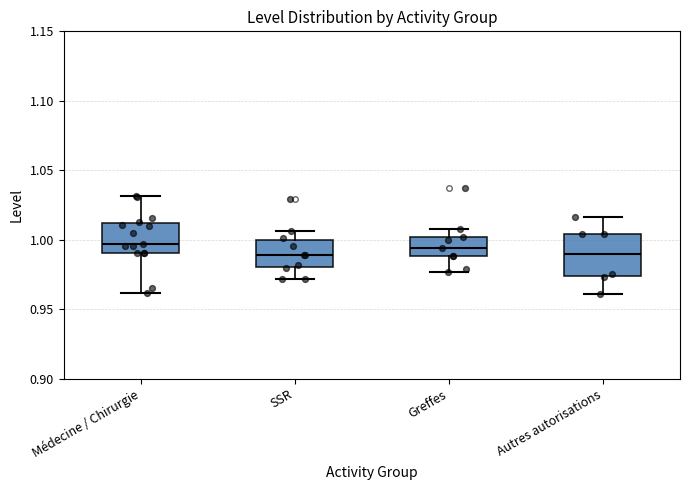

Reading left to right, transcribe this box plot: for each box, give where its median line is, the range the box spans, and where its two whiskers end, as read against the y-axis. The values are not printed on the chart, so give them approximately, as read against the axis.

Médecine / Chirurgie: median 0.995, box 0.990 to 1.010, whiskers 0.960 to 1.030
SSR: median 0.990, box 0.980 to 1.000, whiskers 0.970 to 1.005
Greffes: median 0.995, box 0.990 to 1.000, whiskers 0.975 to 1.010
Autres autorisations: median 0.990, box 0.975 to 1.005, whiskers 0.960 to 1.015